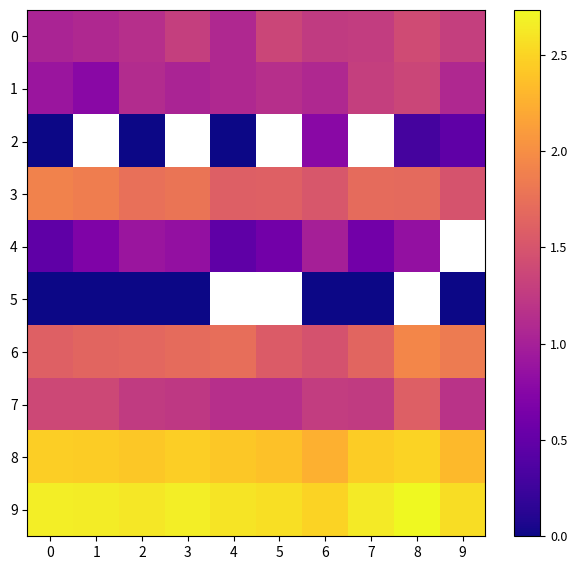

At how many categories does at least one series exceed 0?

10